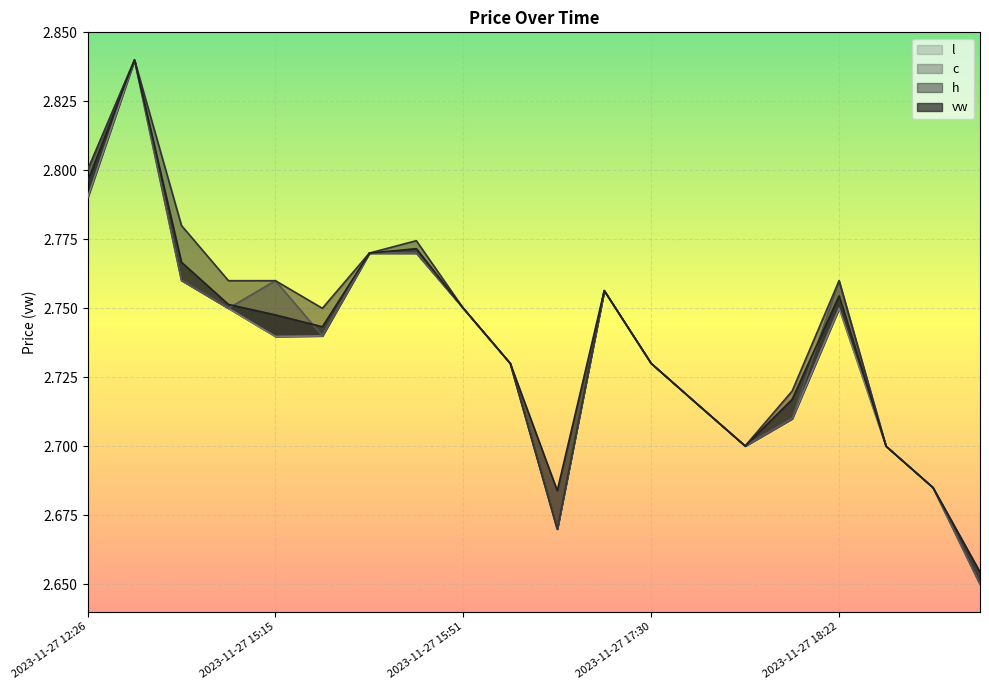

True or false: h and c cross at least once.

False